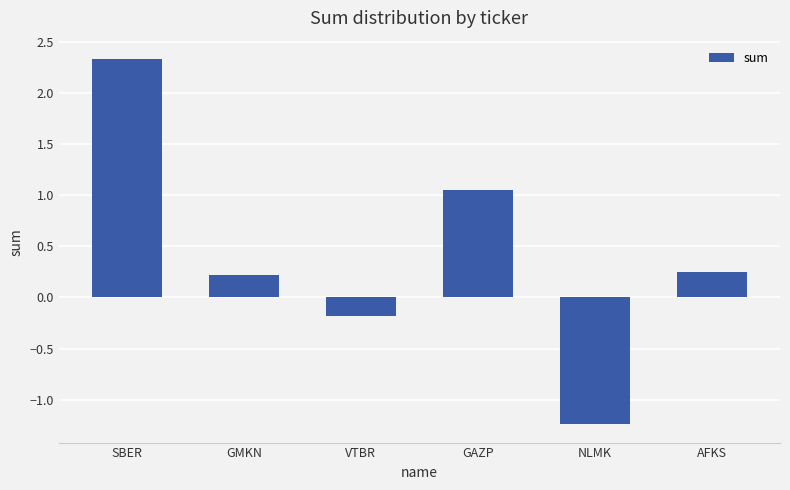

At which category does the chart reach its minimum across all series?

NLMK